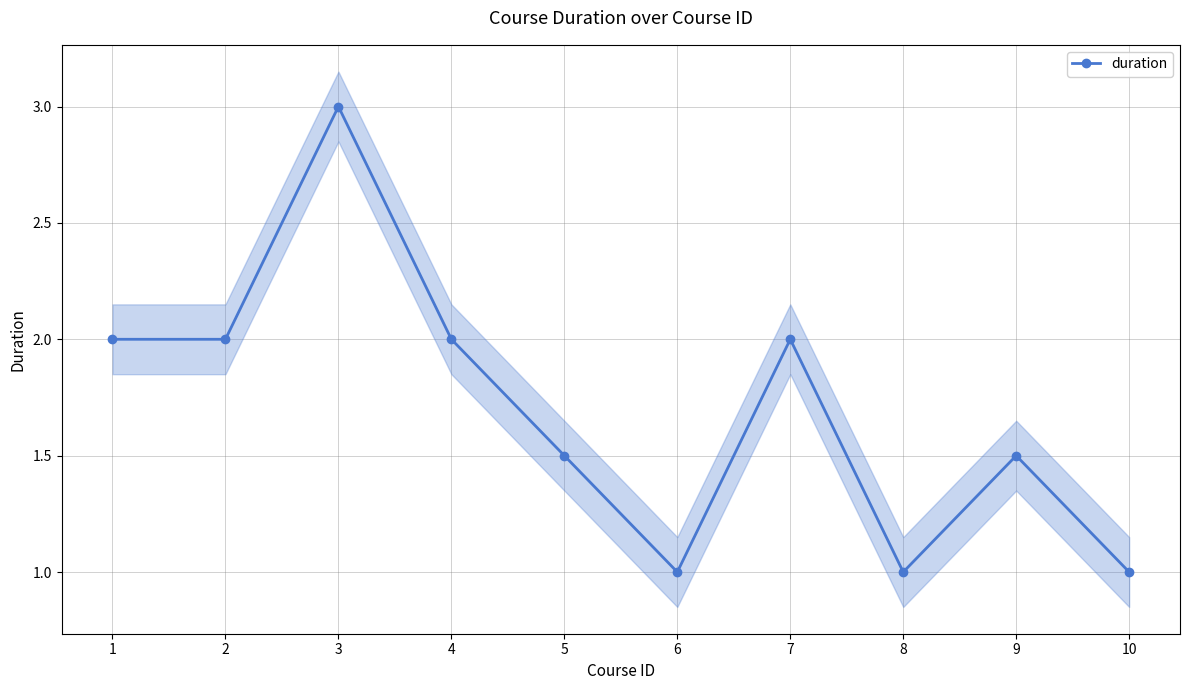

What is the average value?

1.7